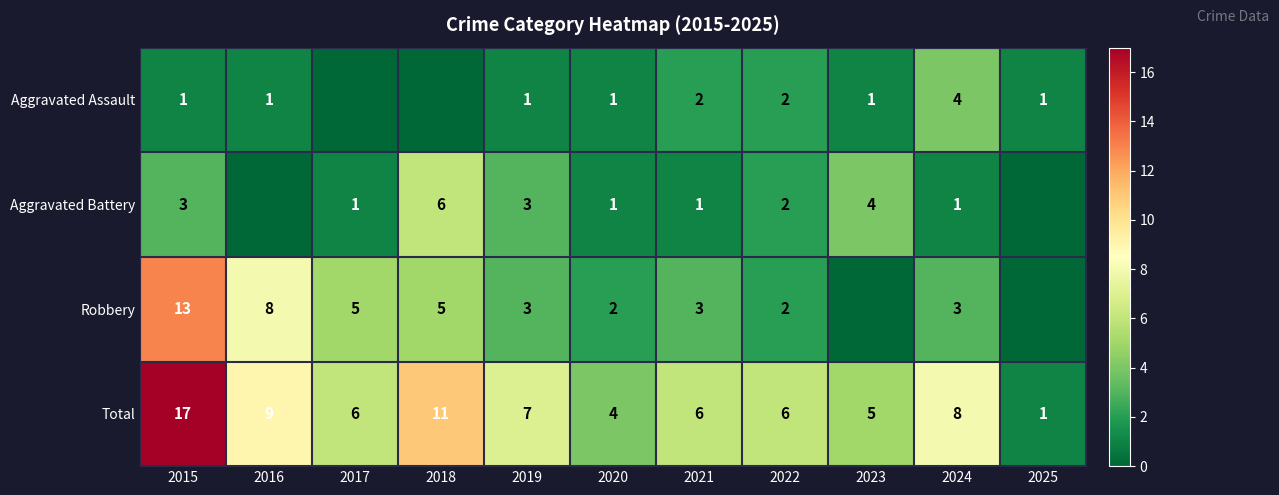

The value of Aggravated Assault at 2016 is 1. True or false?

True